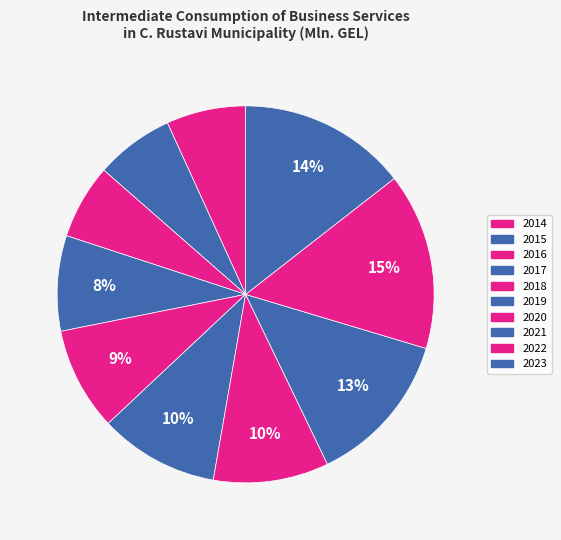

Rank the categories by value from highest to lowest.

2022, 2023, 2021, 2019, 2020, 2018, 2017, 2014, 2015, 2016